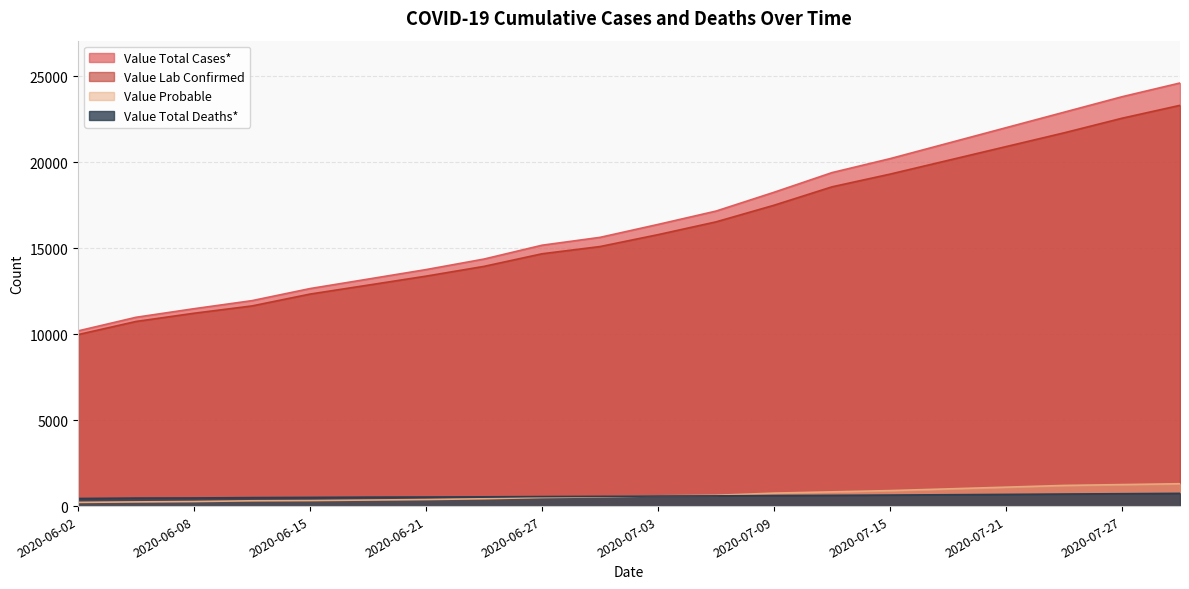

At which label is Value Total Deaths* closest to 591?

2020-07-06